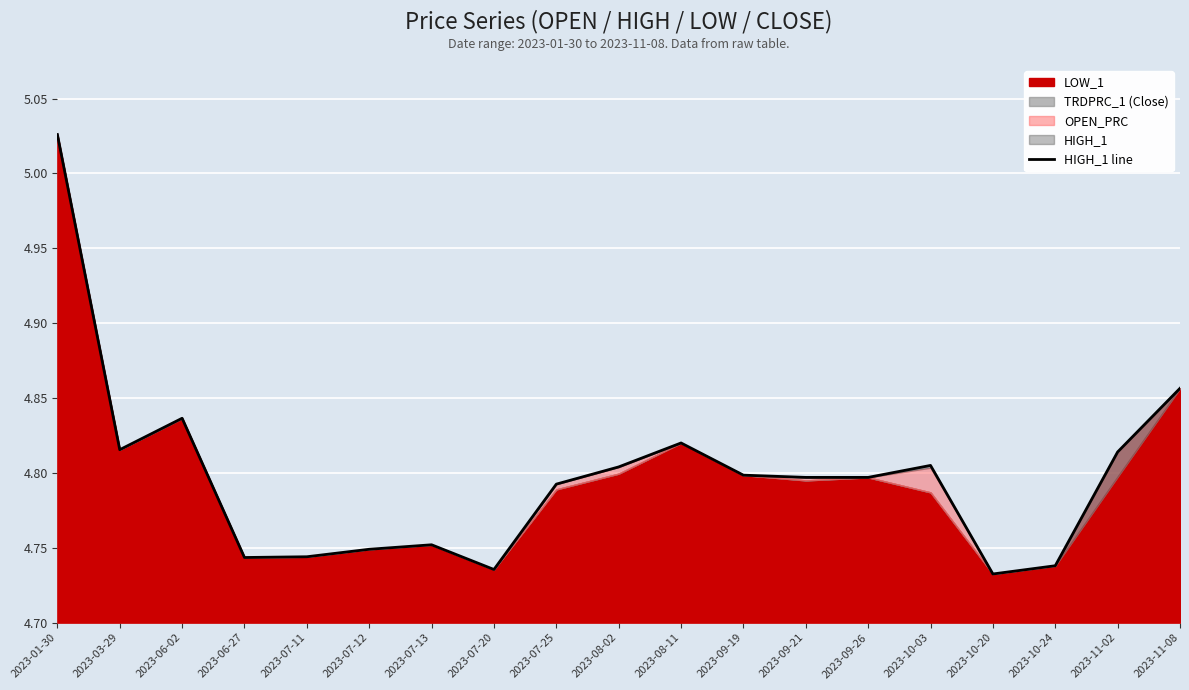

Approximately how many times larger is the value at 2023-11-02 compared to 2023-10-24?

1.0